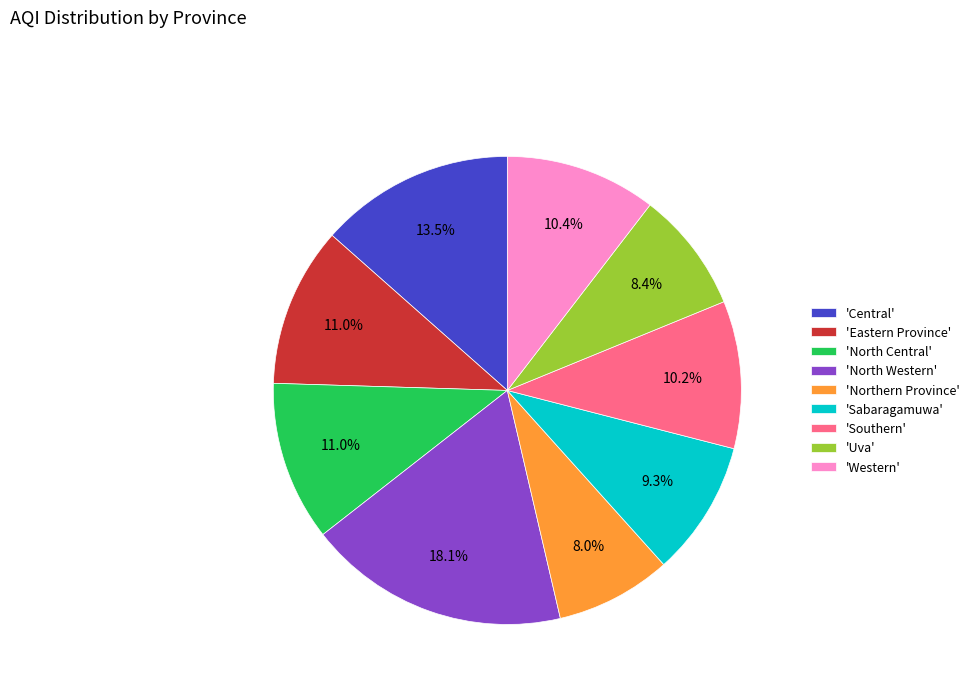

Approximately how many times larger is the value at 'Central' compared to 'Northern Province'?

1.7